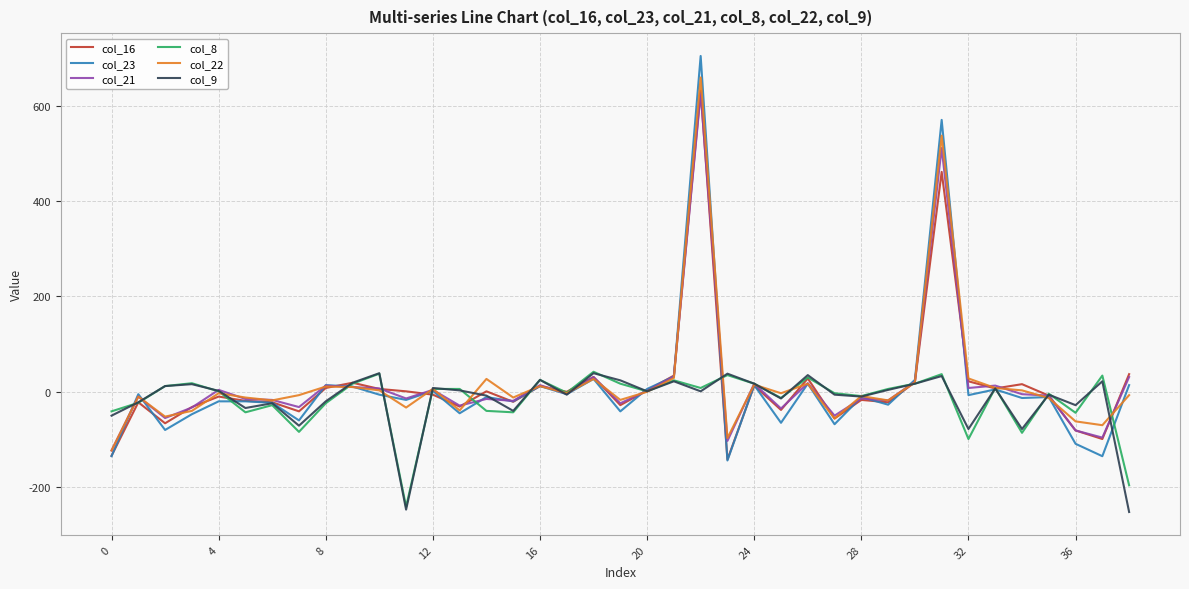

True or false: col_21 and col_22 cross at least once.

True